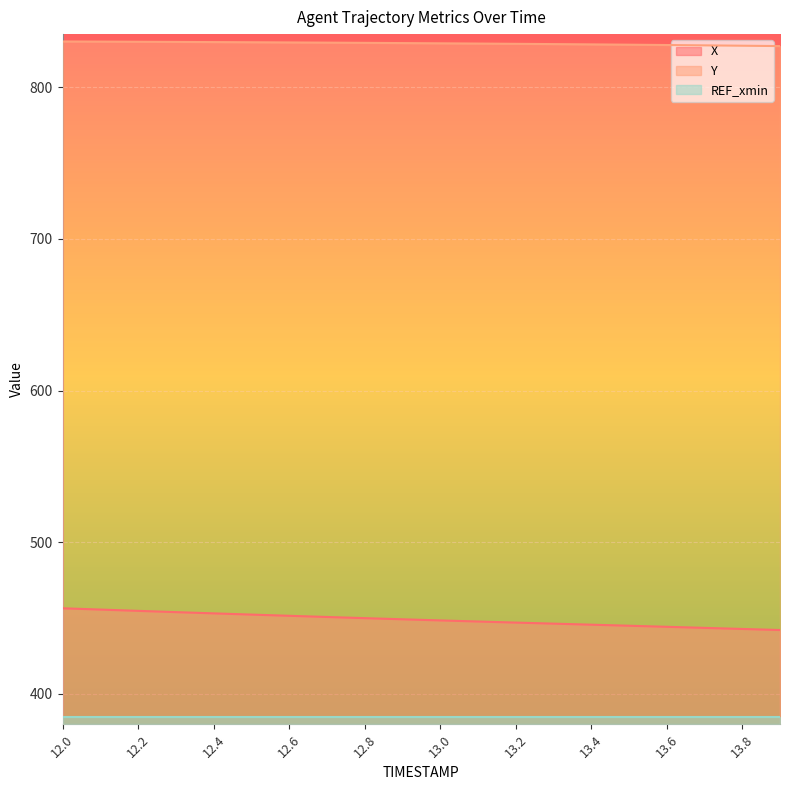

At which category is the sum across all series the highest?

12.0